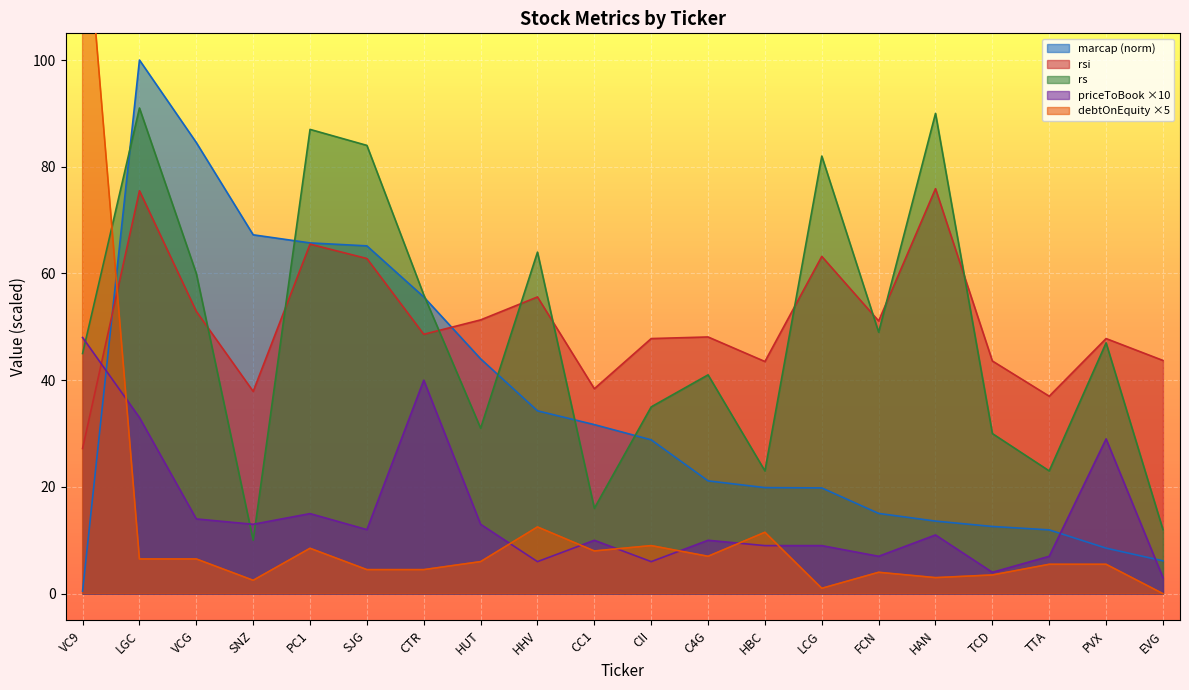

Which series changed the most between HBC and HAN?

rs